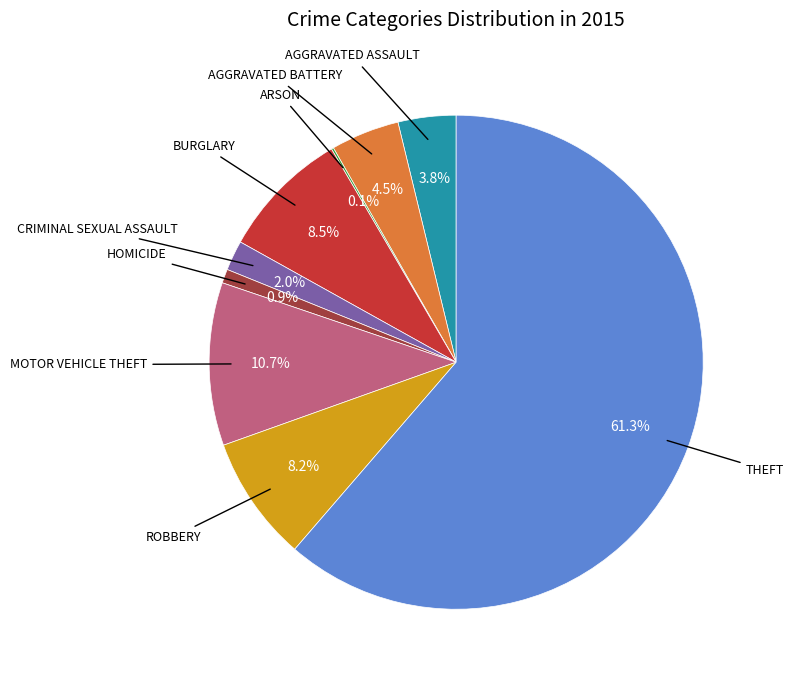

Rank the categories by value from highest to lowest.

Theft, Motor Vehicle Theft, Burglary, Robbery, Aggravated Battery, Aggravated Assault, Criminal Sexual Assault, Homicide, Arson